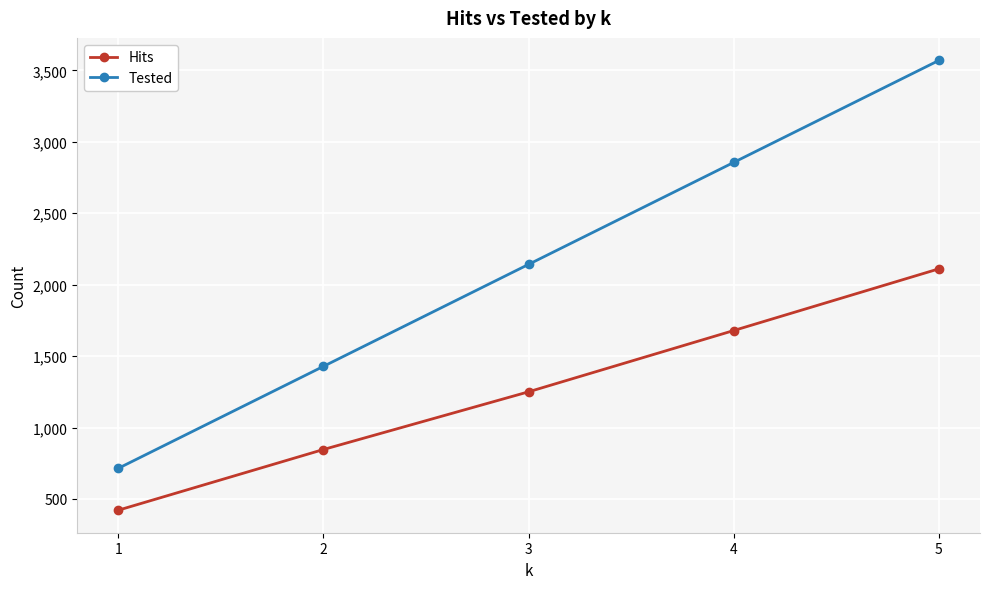

What is the spread (max minus min) of values at 3?

892